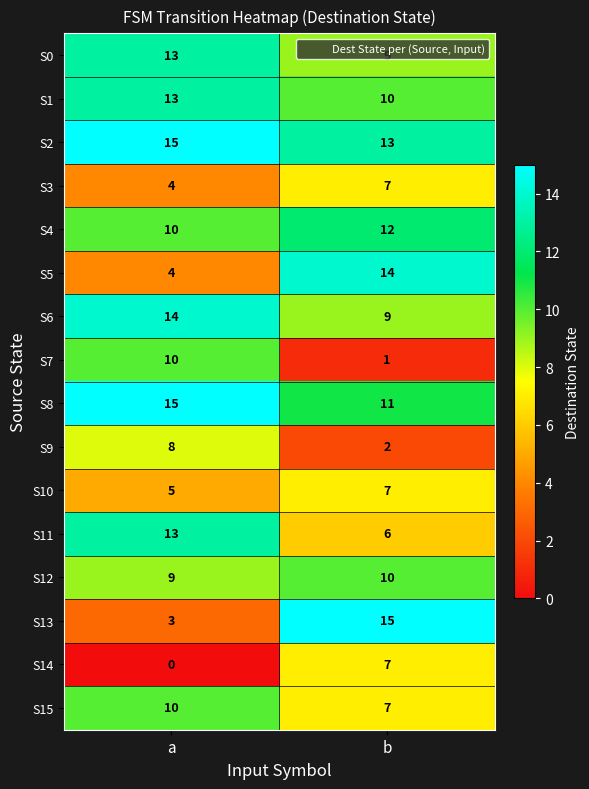

Rank the categories by S7 value from highest to lowest.

a, b